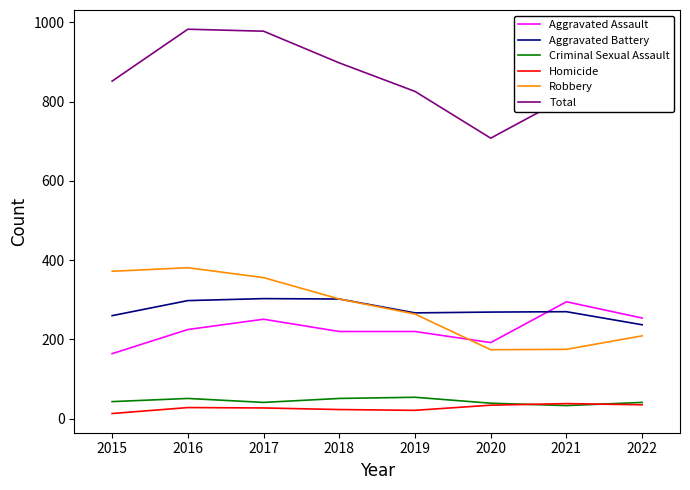

What is the maximum value for Aggravated Assault?

295